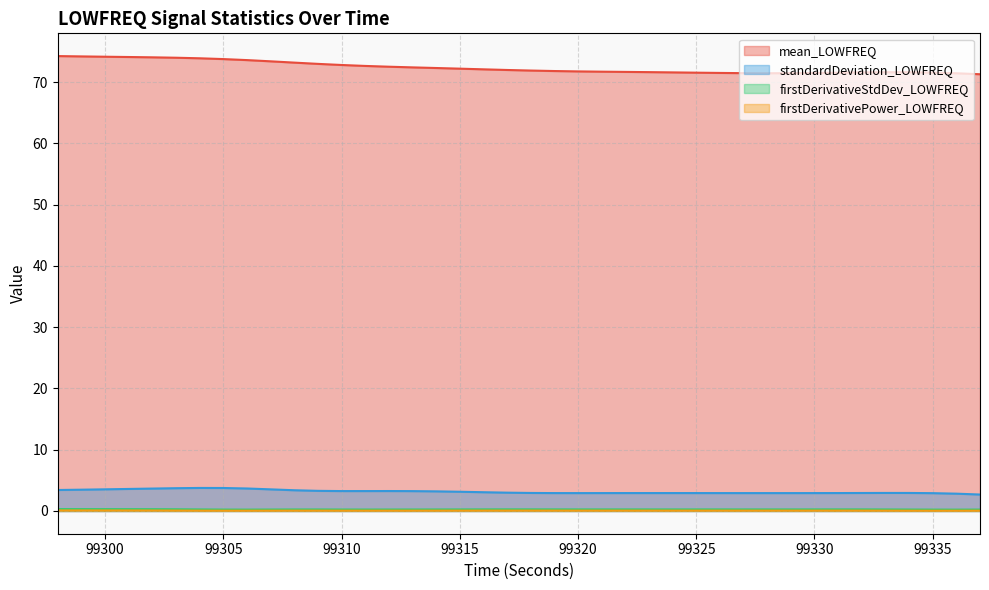

What is the spread (max minus min) of values at 99317?

71.9